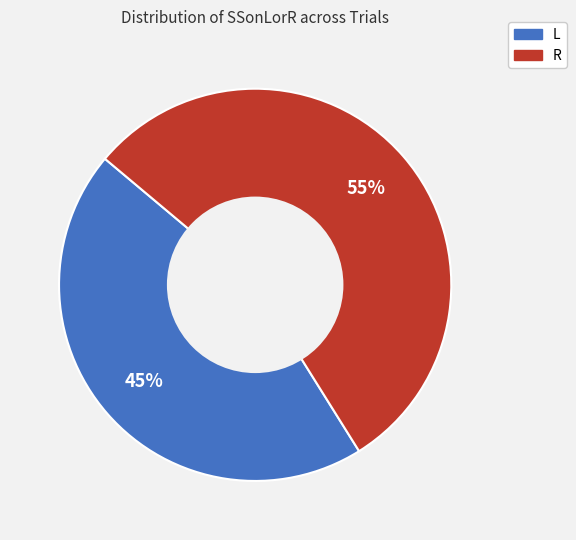

To the nearest percent, what percentage of the pie is R?

55%